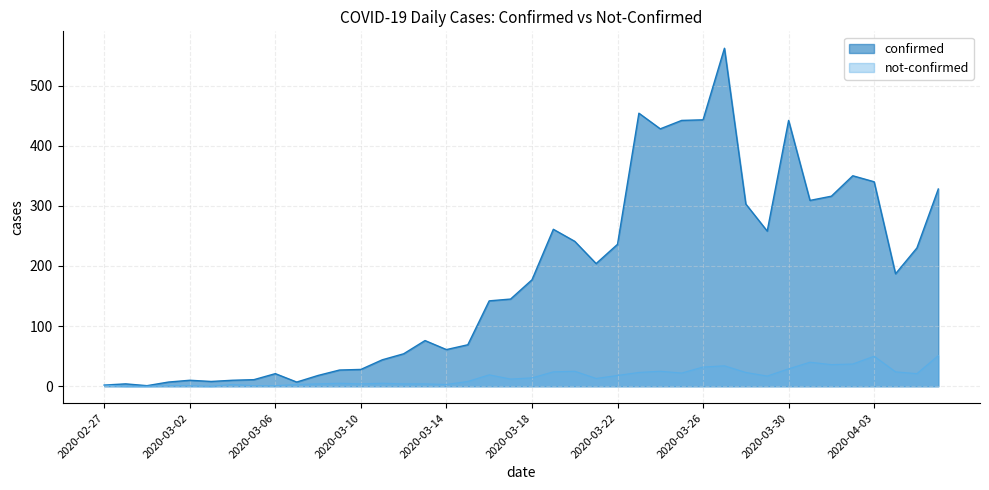

True or false: not-confirmed and confirmed intersect in this chart.

False